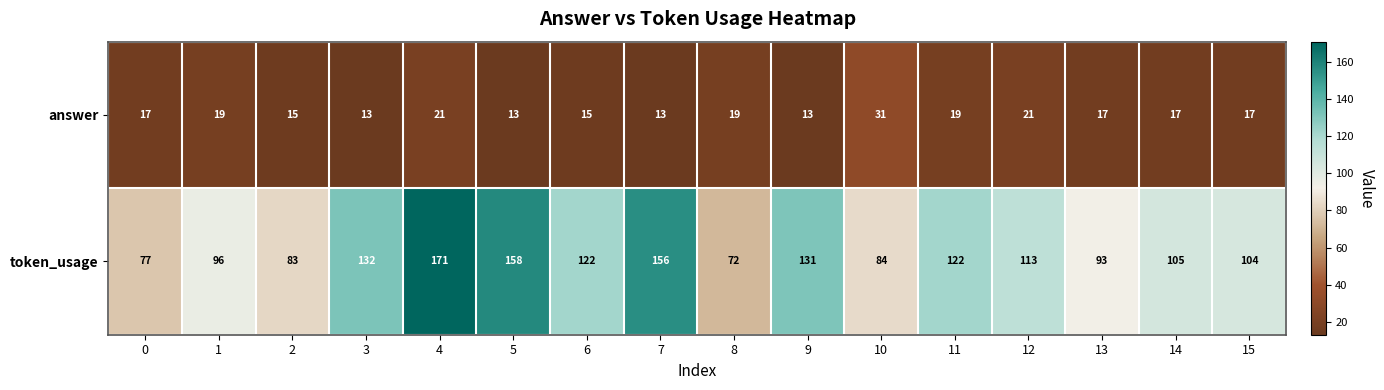

List the series in order of their peak value, highest first.

token_usage, answer